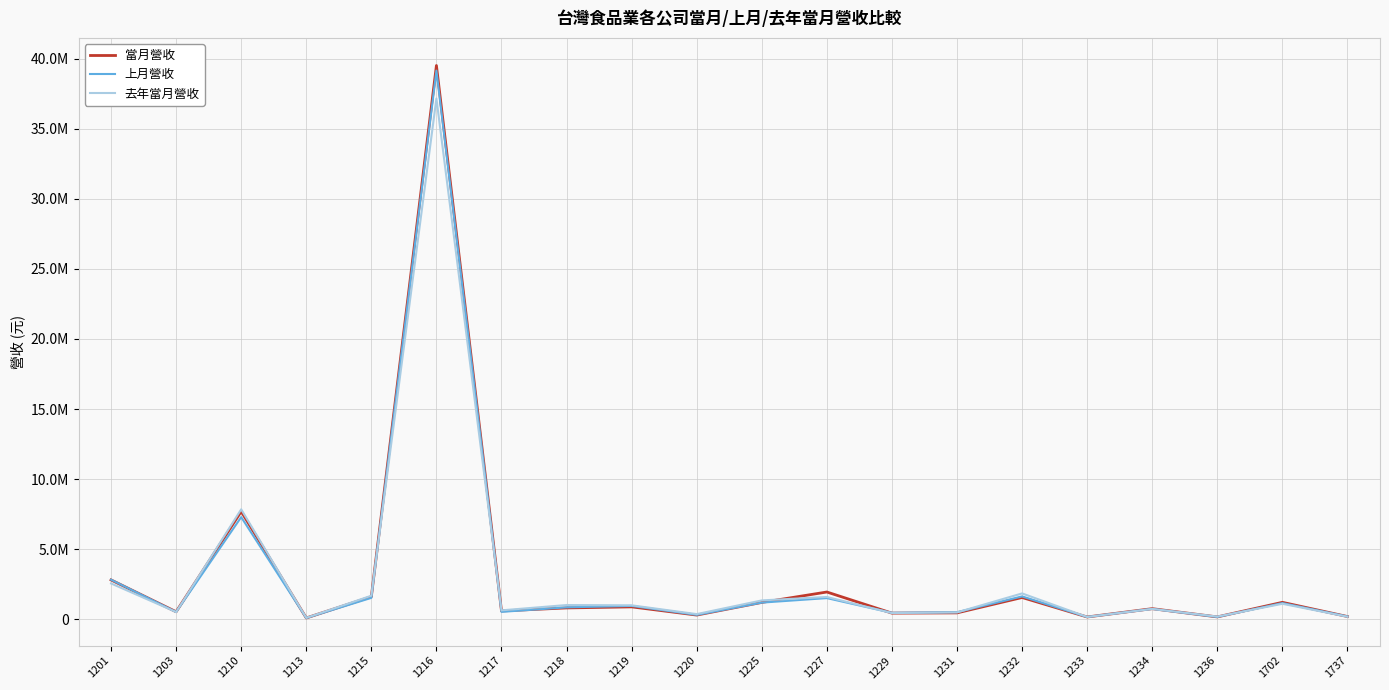

Is this an area chart (filled region under the line)?

No